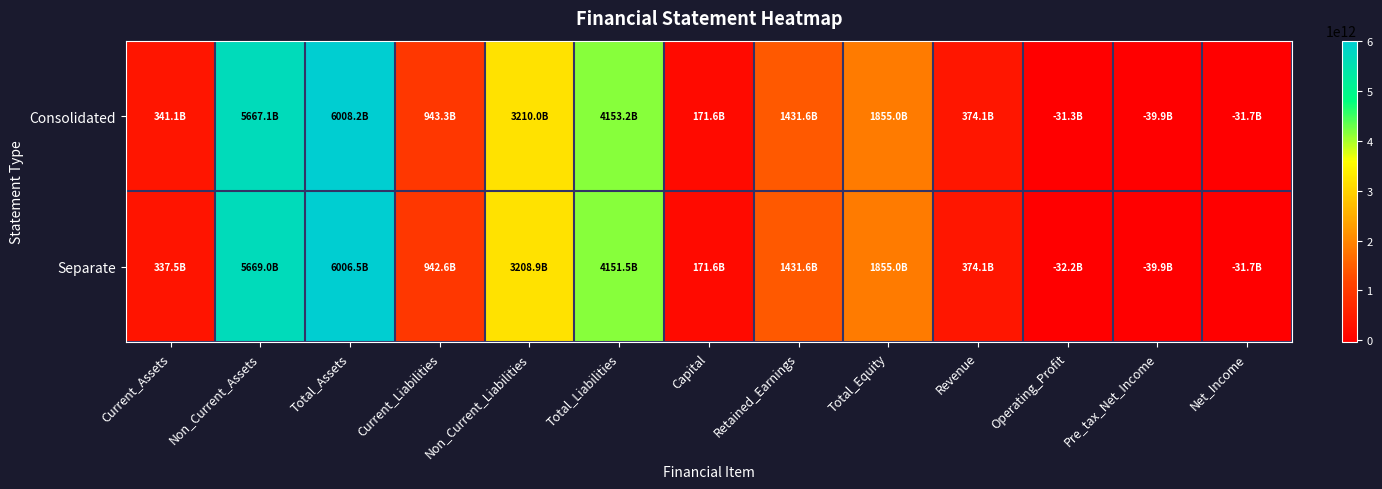

Rank the series at Total_Assets from highest to lowest value.

Consolidated, Separate